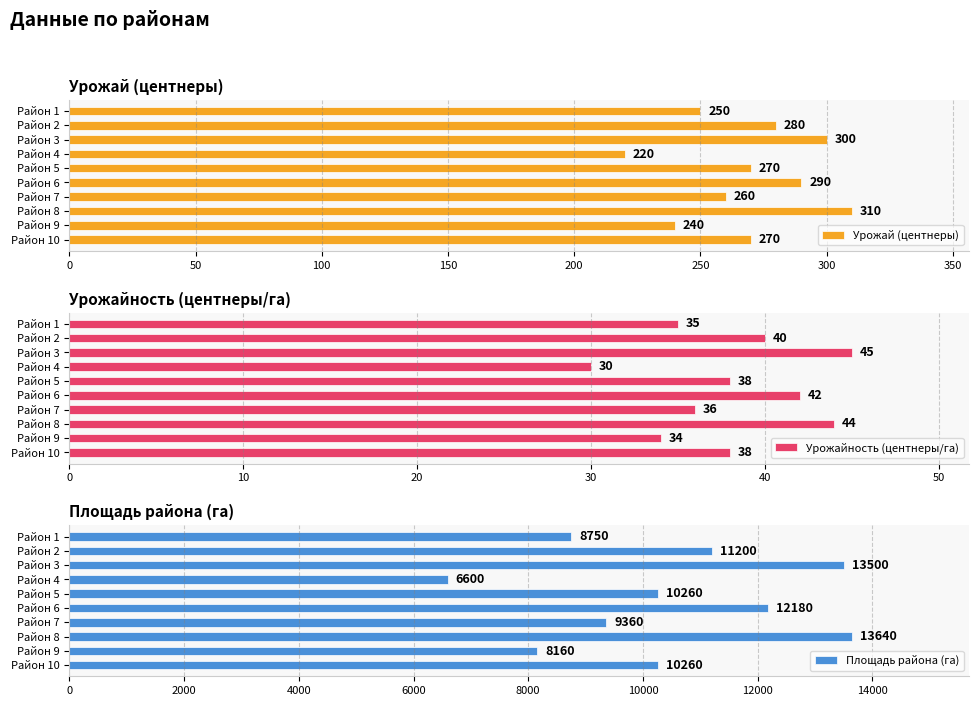

Is it true that Урожайность (центнеры/га) equals 64 at Район 2?

False